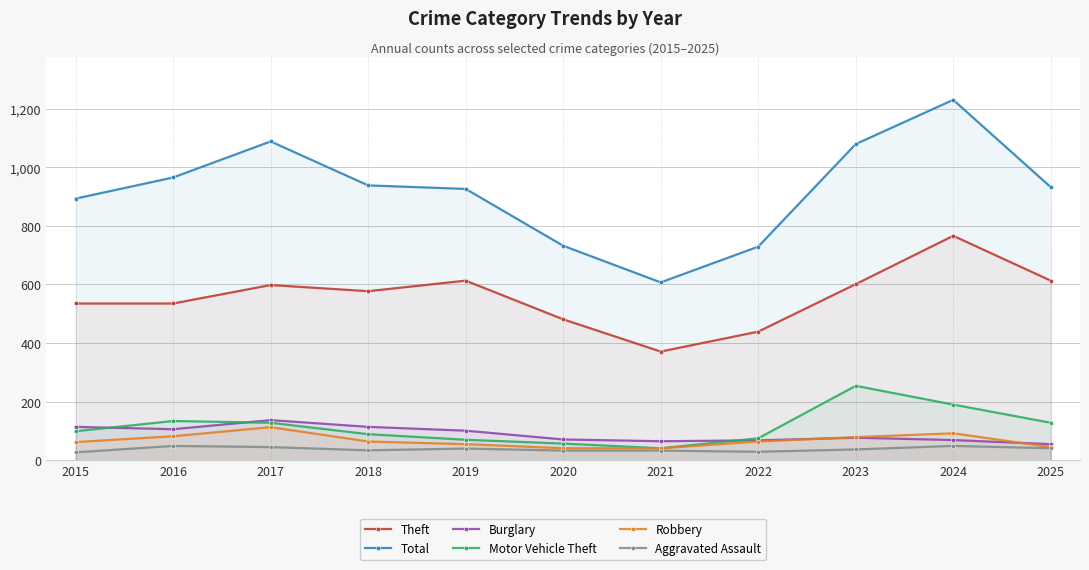

Which series has the largest total across all categories?

Total